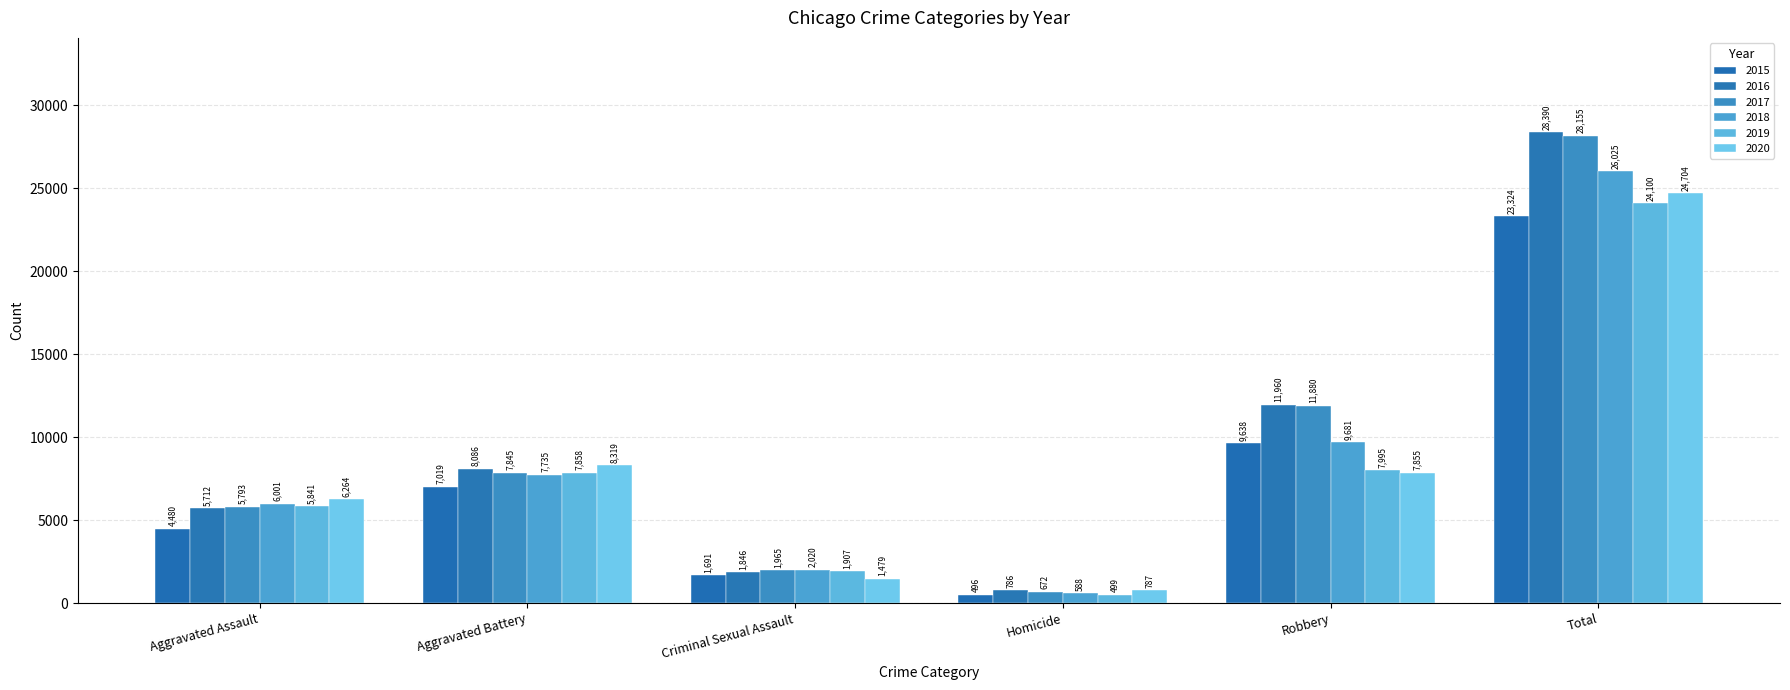

Are the bars horizontal?

No